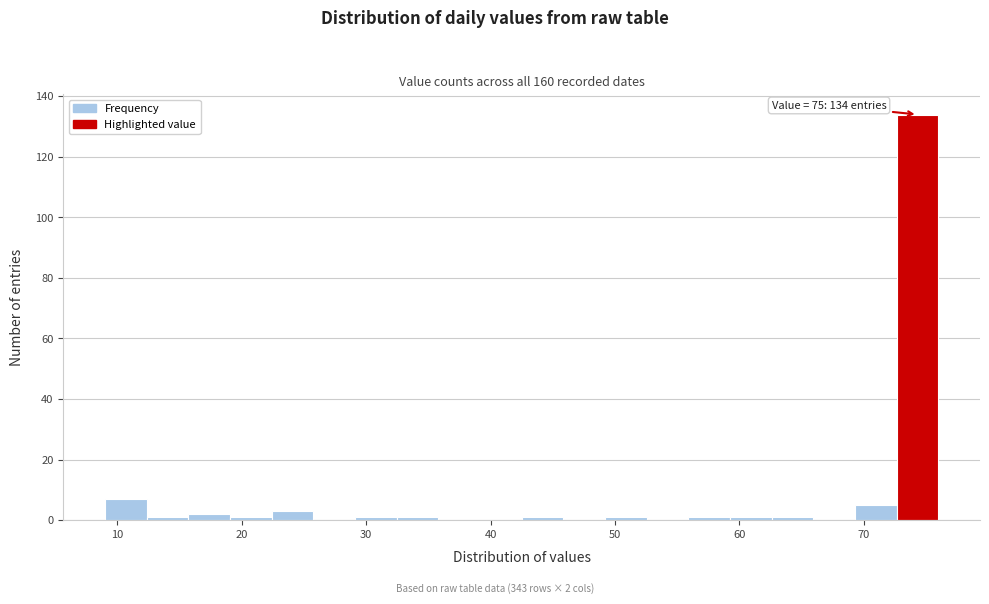

Around what value on the x-axis is the tallest bar? Give the approximate position of its centre, as read against the axis.

74